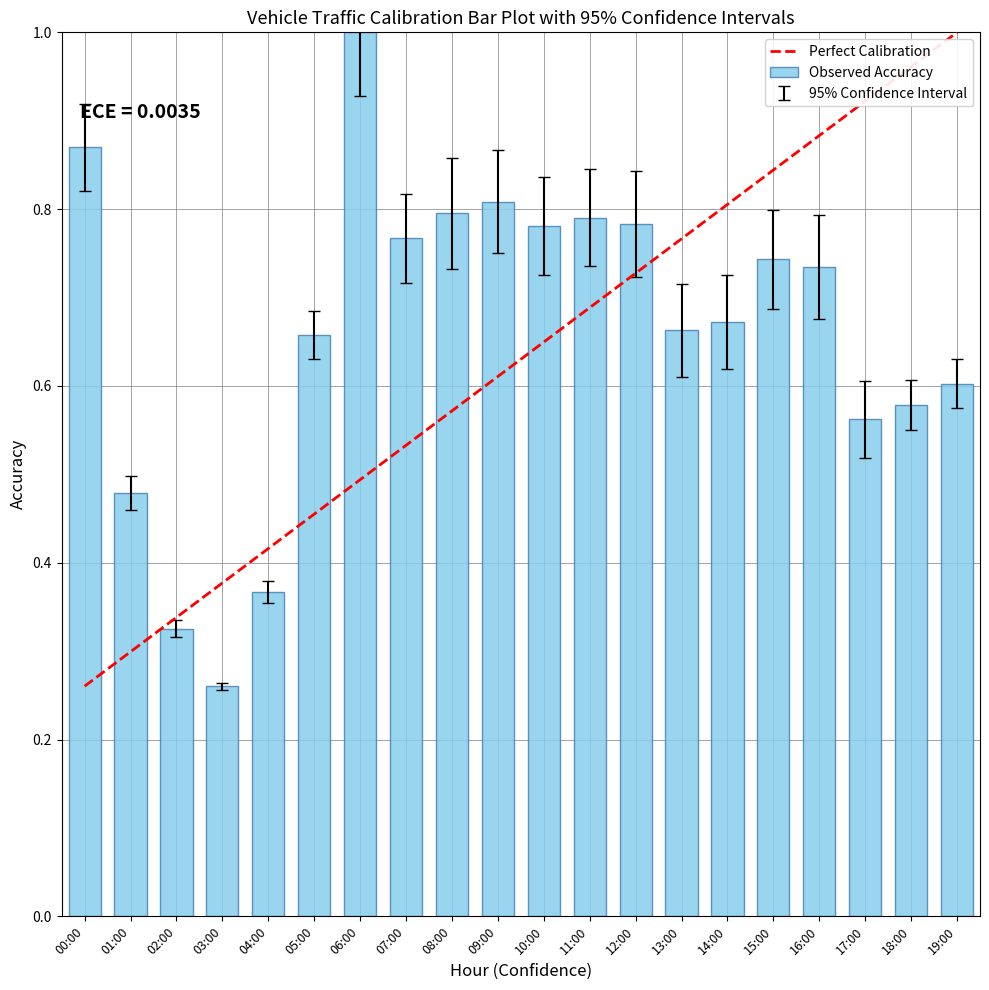

What is the label of the 20th bar from the right?

00:00